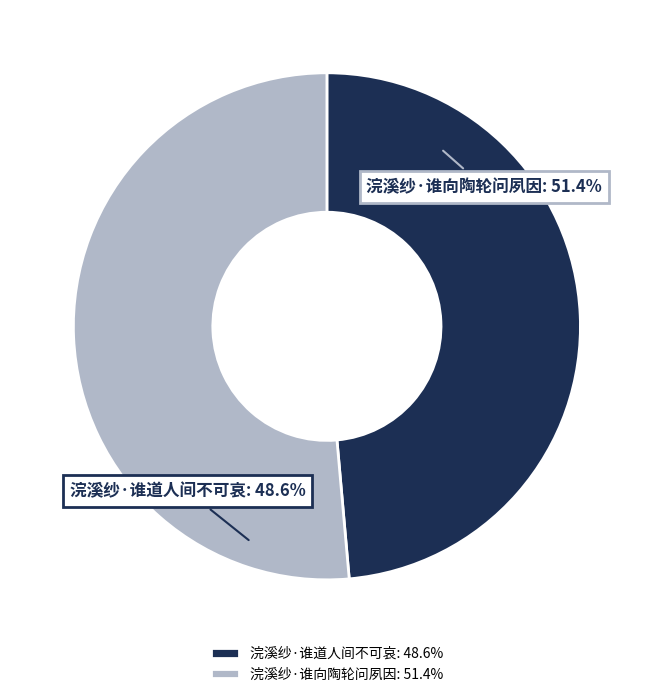

Is there any slice that represents more than half of the pie?

Yes